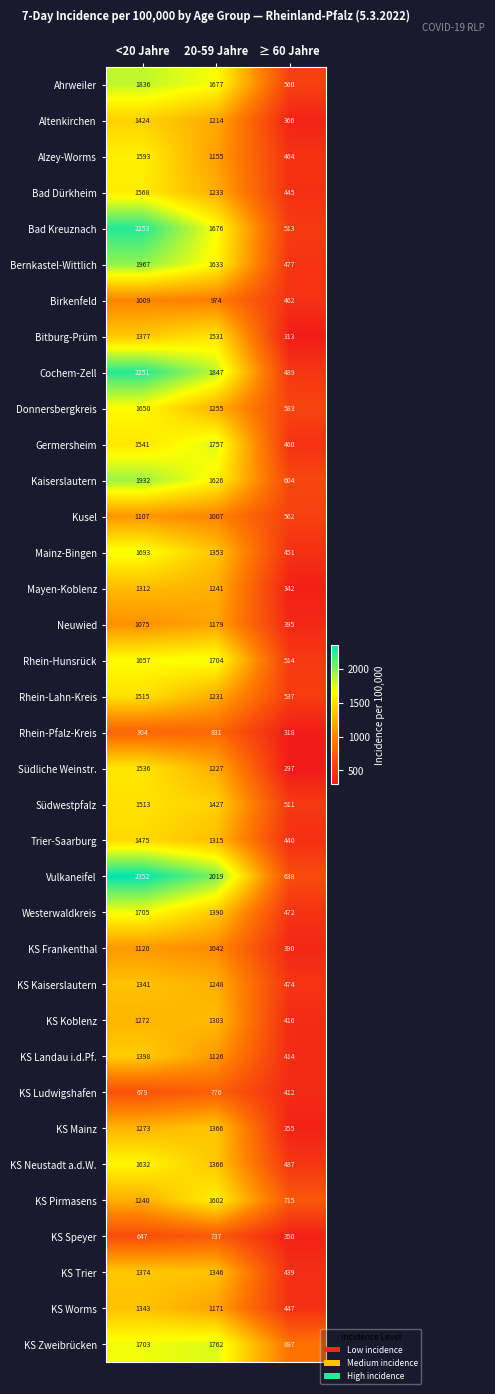

At which label is Ahrweiler closest to 1198?

20-59 Jahre